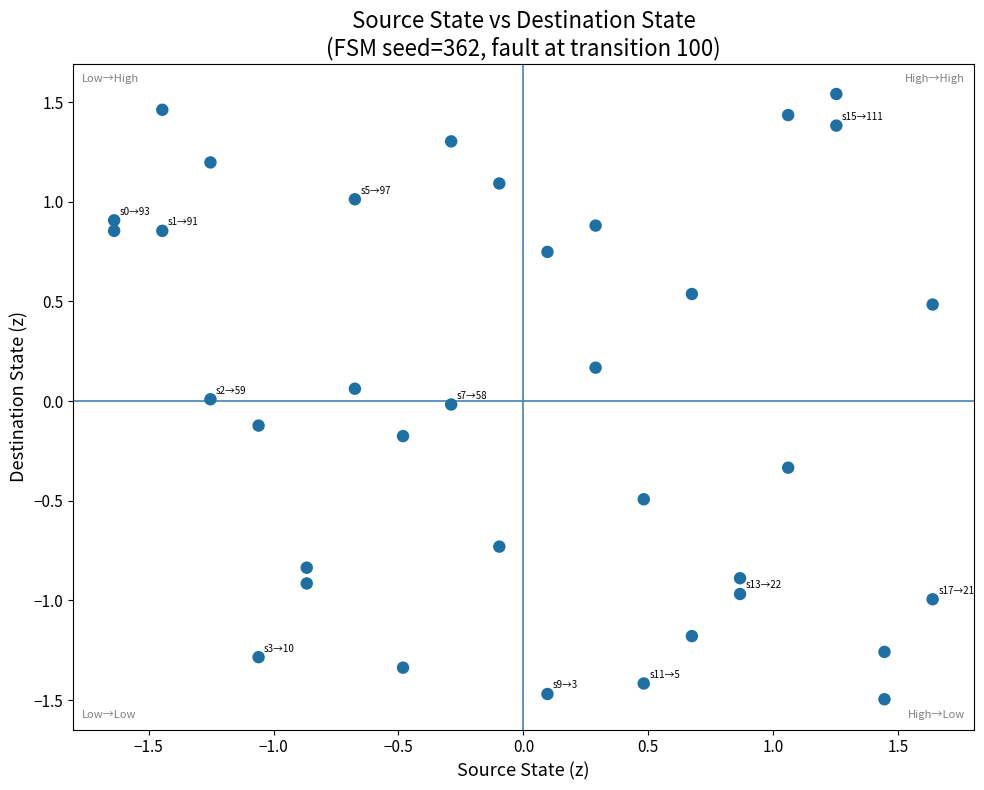

What is the range of Y values (max minus min)?

3.0